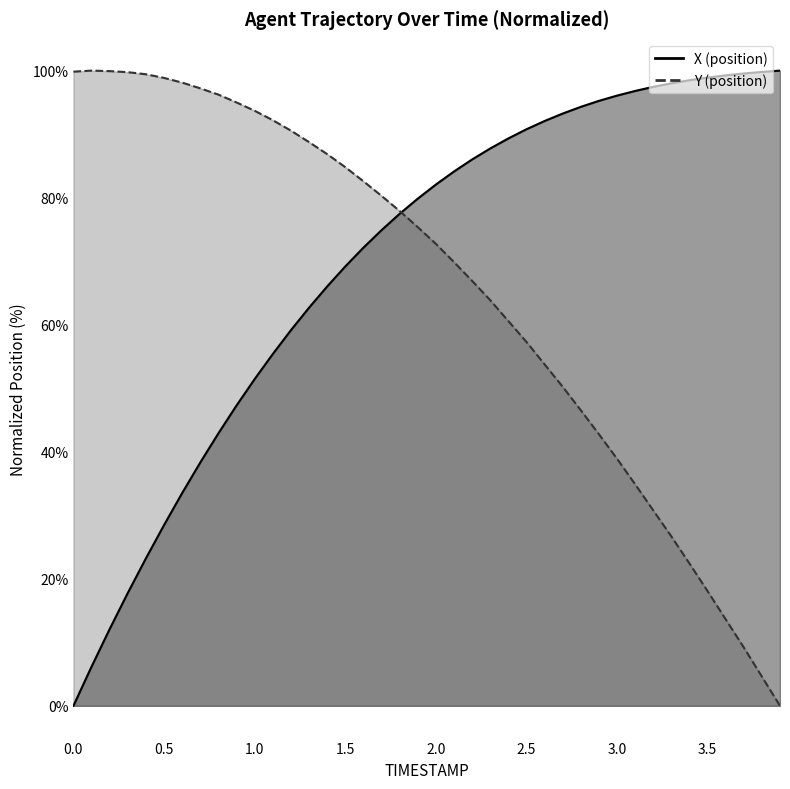

What is the label of the 2nd point from the left?

0.5